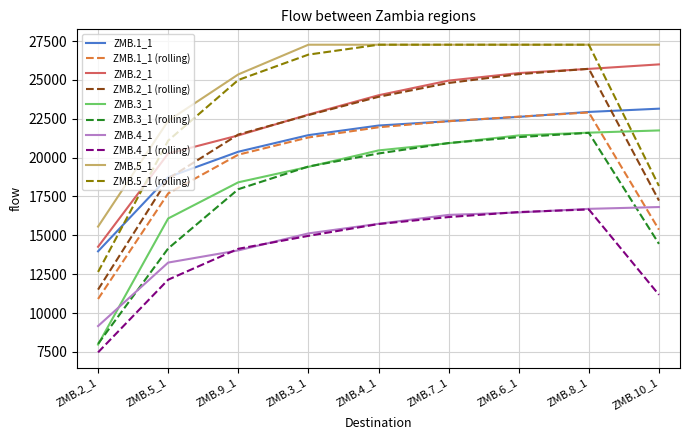

The value of ZMB.1_1 at ZMB.6_1 is 47391. True or false?

False